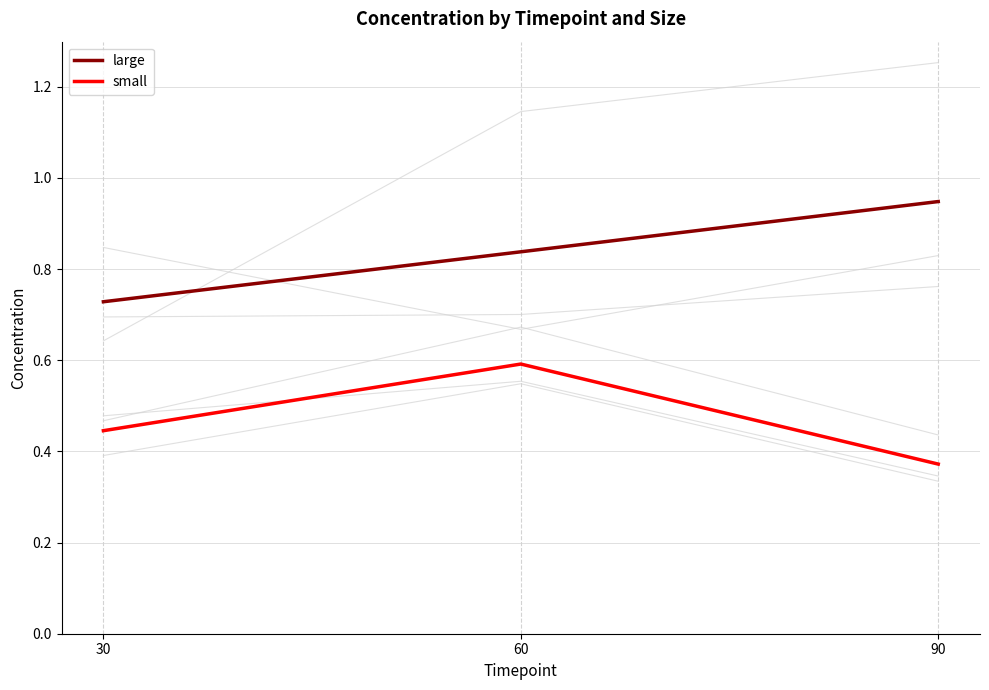

Rank the categories by small value from lowest to highest.

90, 30, 60